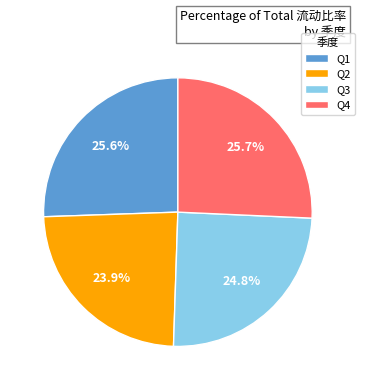

Count the number of slices in the pie.

4